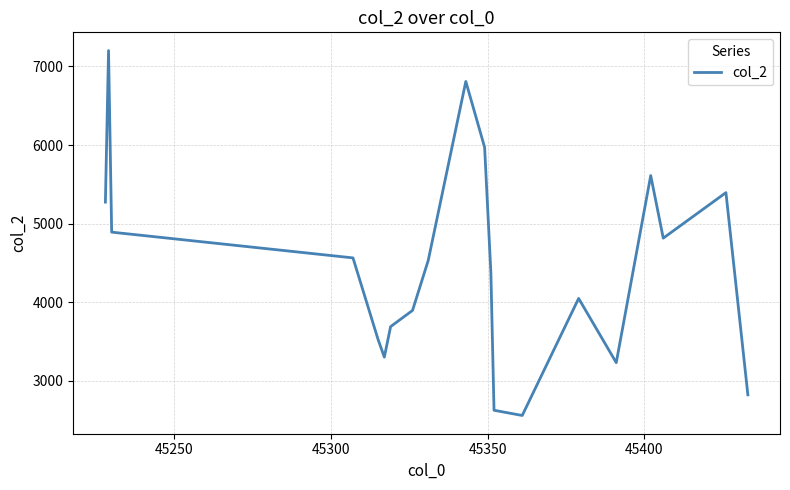

What is the greatest value displayed?

7202.3